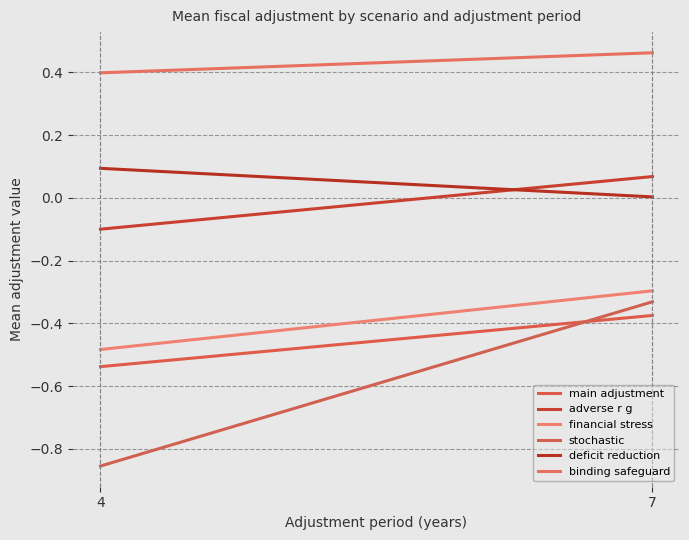

Where is deficit reduction nearest to the value 0?

7